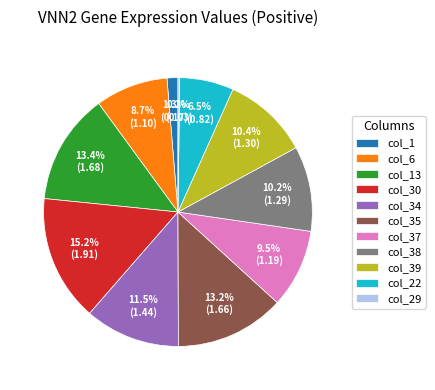

Which category has the biggest portion of the pie?

col_30